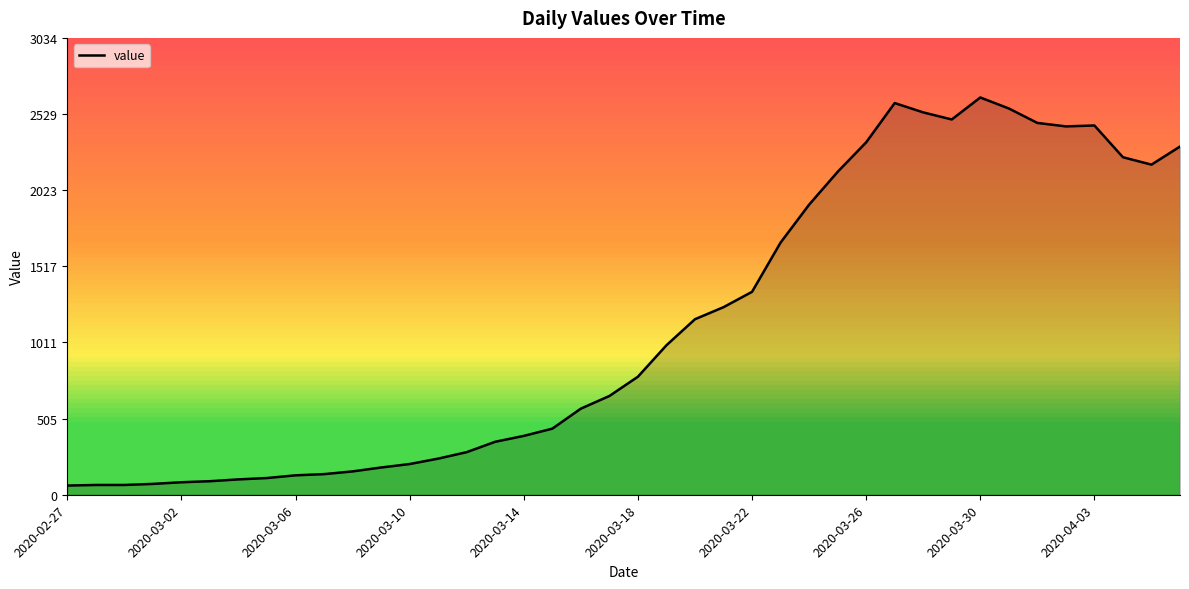

What is the maximum value shown in the chart?

2639